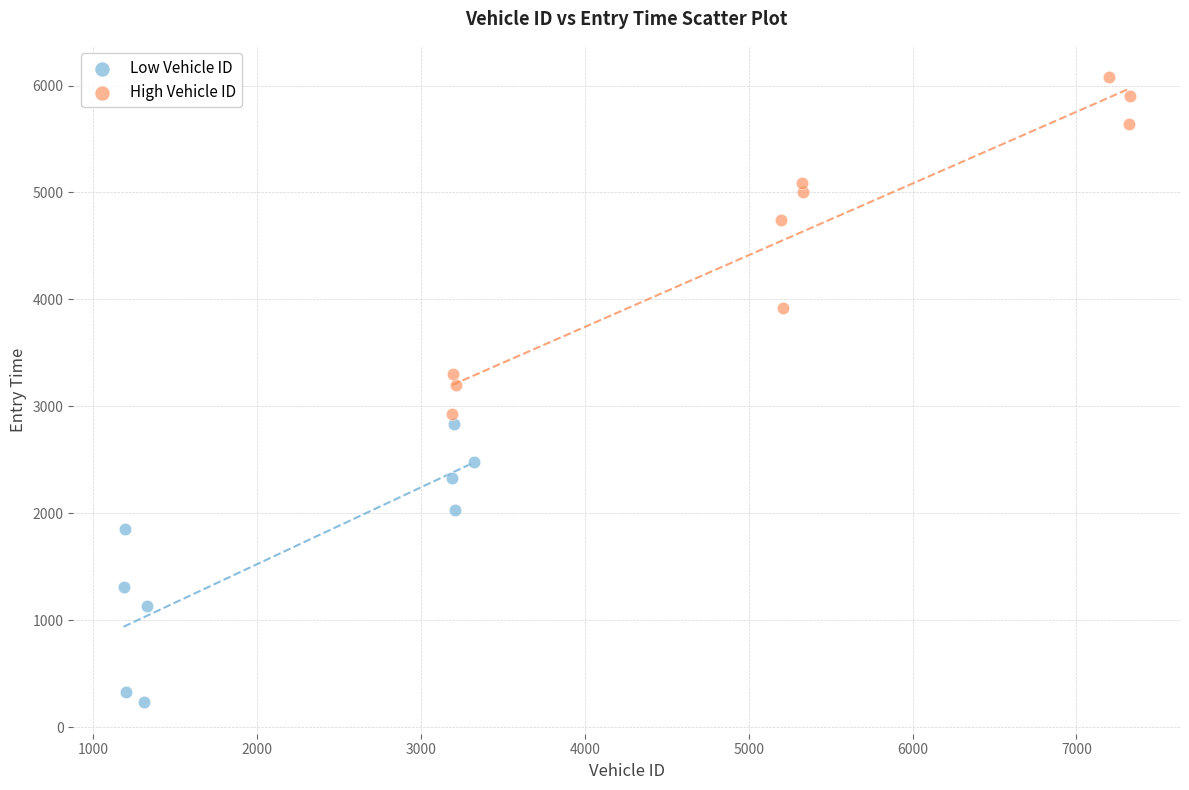

Which series reaches the maximum Y coordinate?

High Vehicle ID